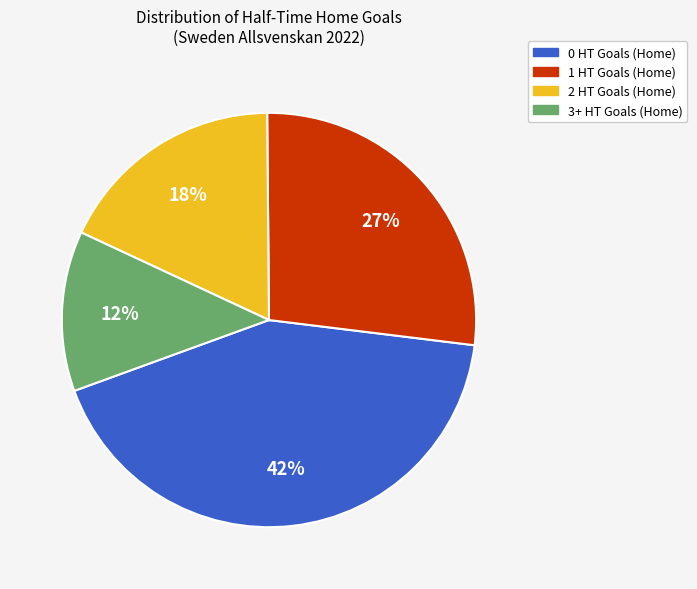

To the nearest percent, what percentage of the pie is 2 HT Goals (Home)?

18%